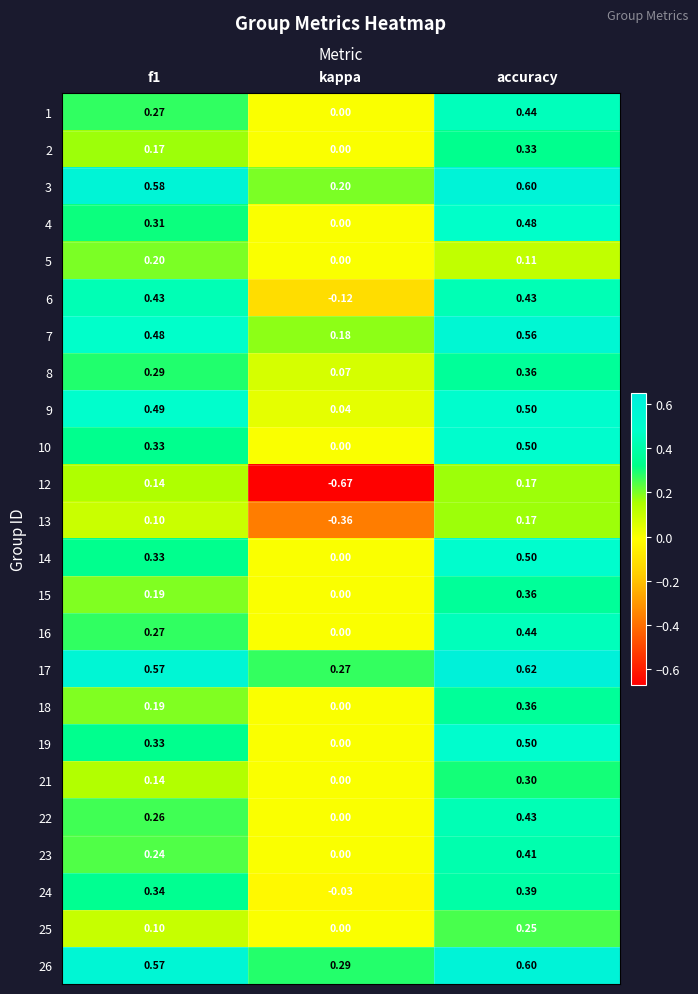

Which category has the highest value in the 9 series?

accuracy